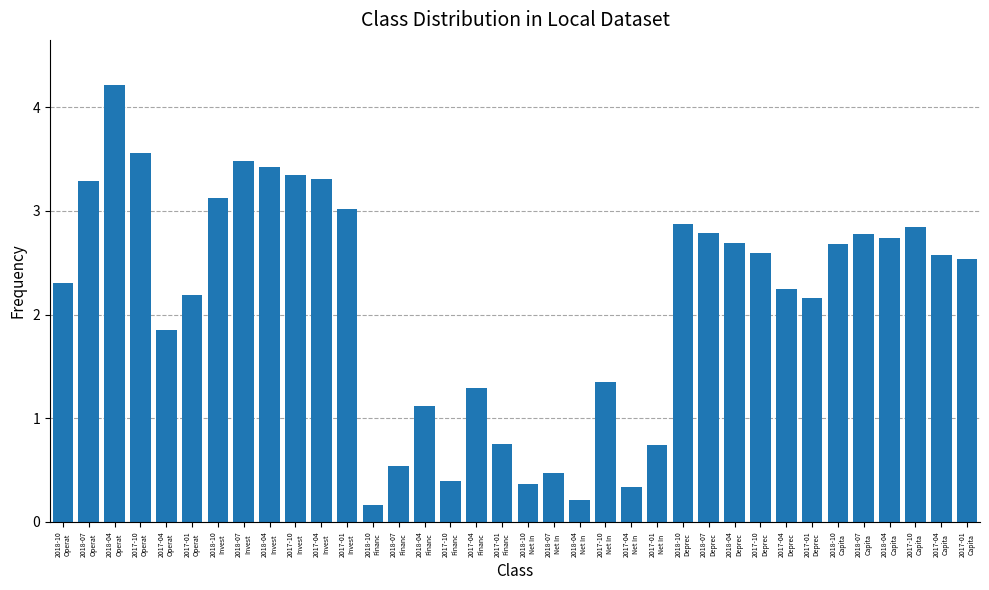

True or false: the data shows 0.3 at 2017-01
Net In.

False